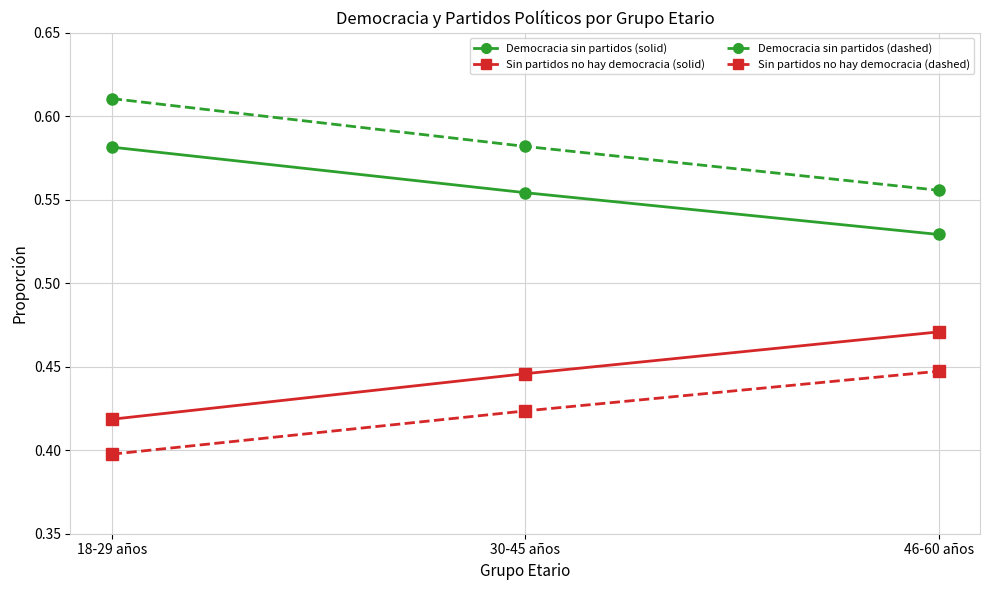

What is the label of the 1st point from the right?

46-60 años